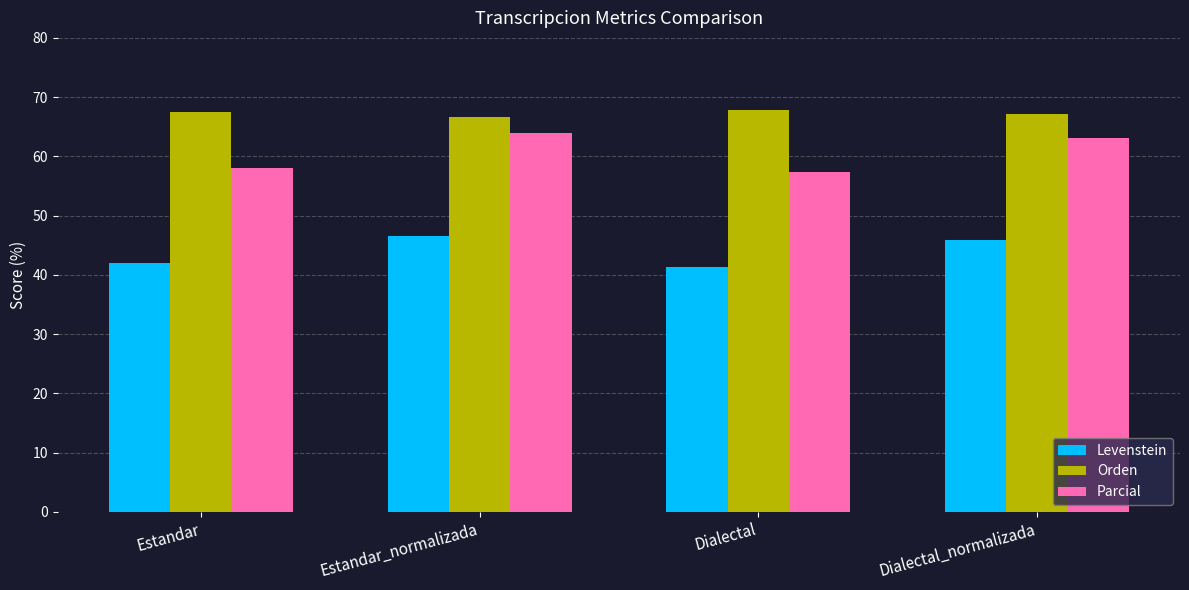

What is the sum of all Levenstein values?

175.6